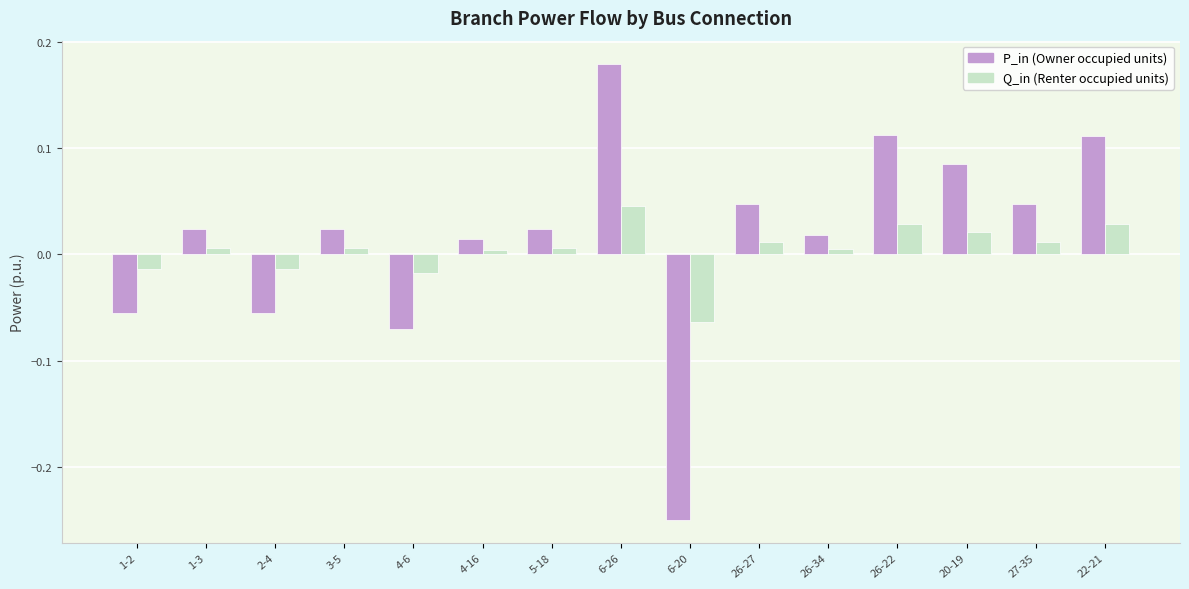

At which category is the sum across all series the highest?

6-26